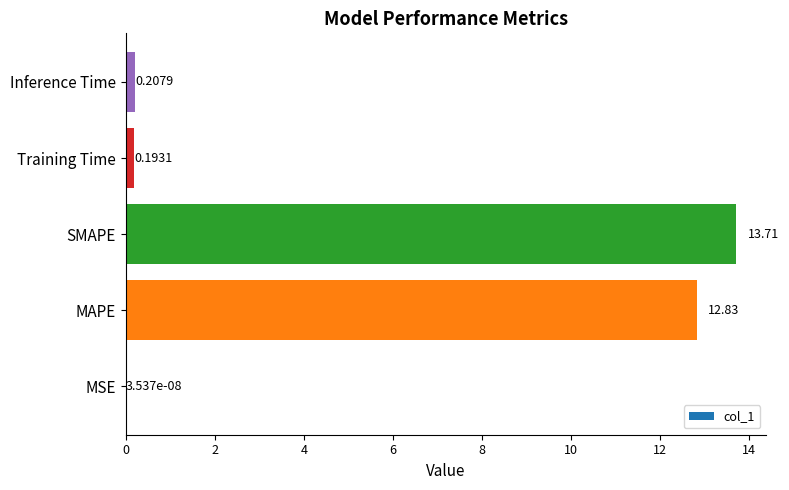

At which label is the value closest to 6?

Inference Time